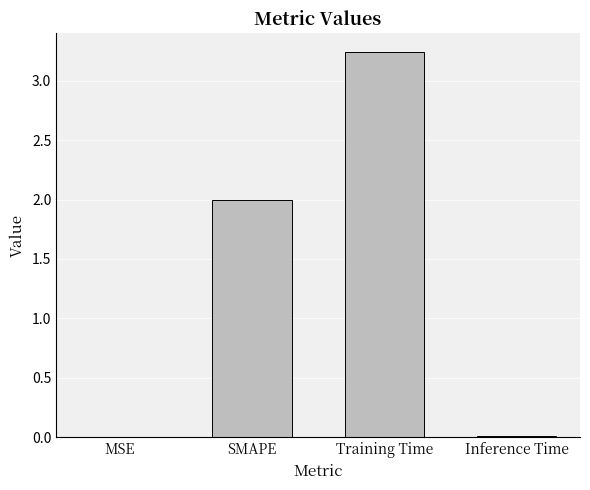

What is the change in value from SMAPE to Inference Time?

-2.0